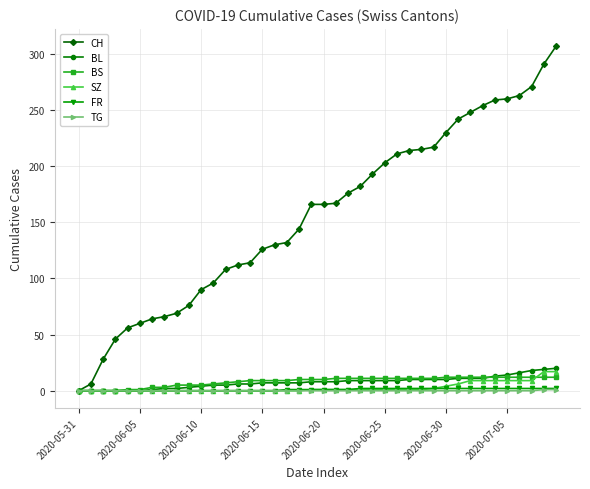

Which series has the largest total across all categories?

CH